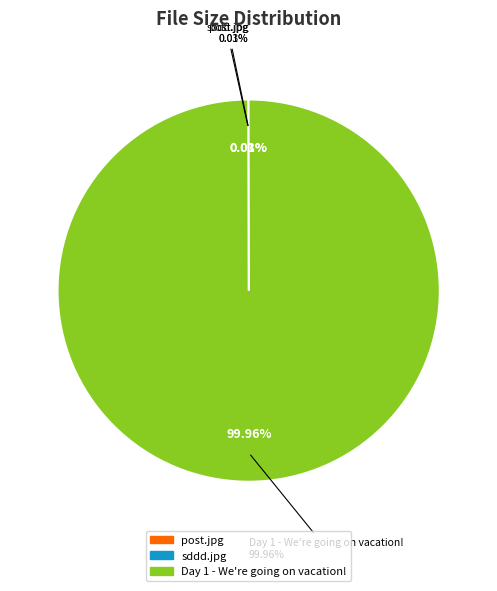

What is the largest slice in the pie chart?

Day 1 - We're going on vacation!